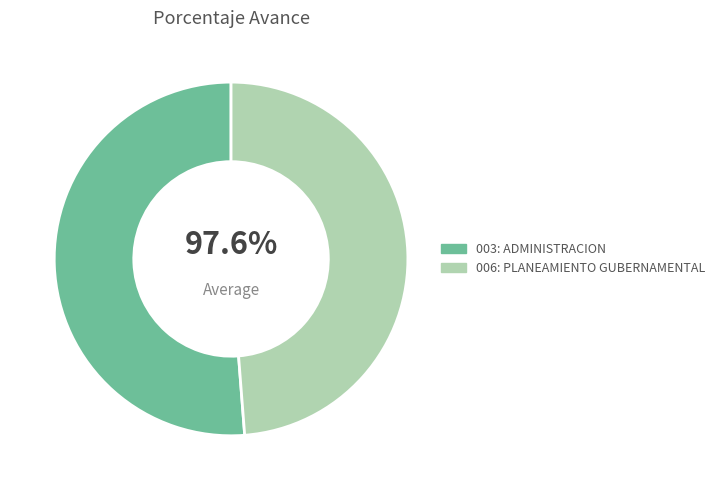

What percentage is the 003: ADMINISTRACION slice, to the nearest percent?

51%